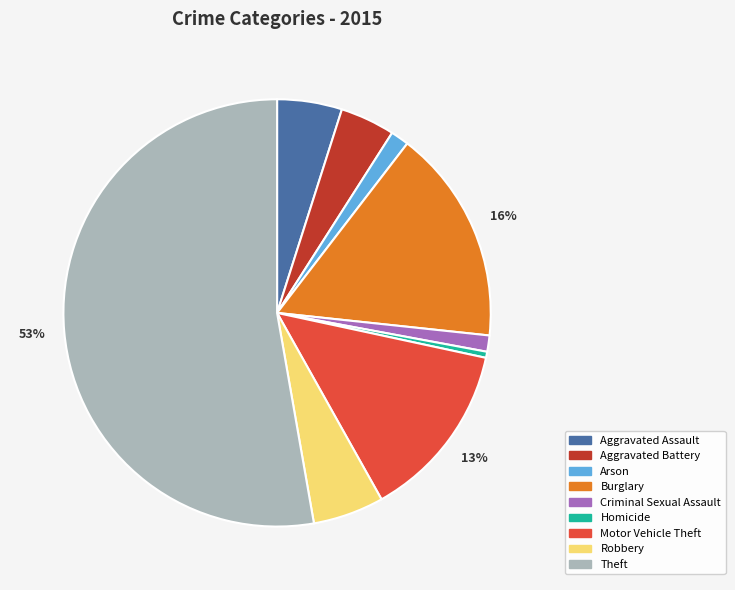

Do Burglary and Robbery together represent more than half of the pie?

No